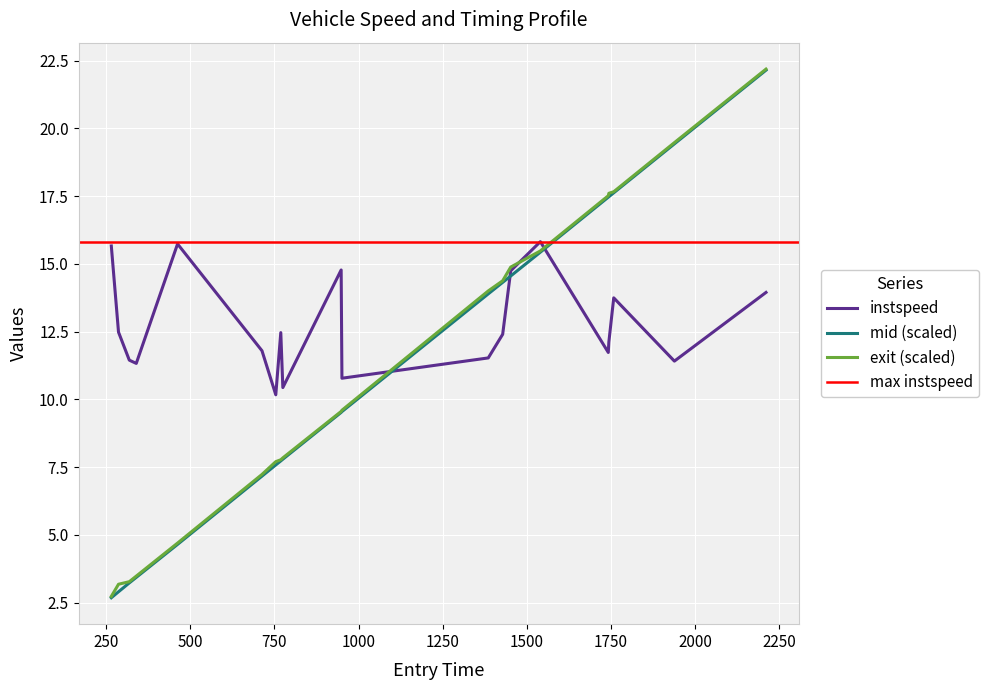

Which series has the widest spread of values?

mid